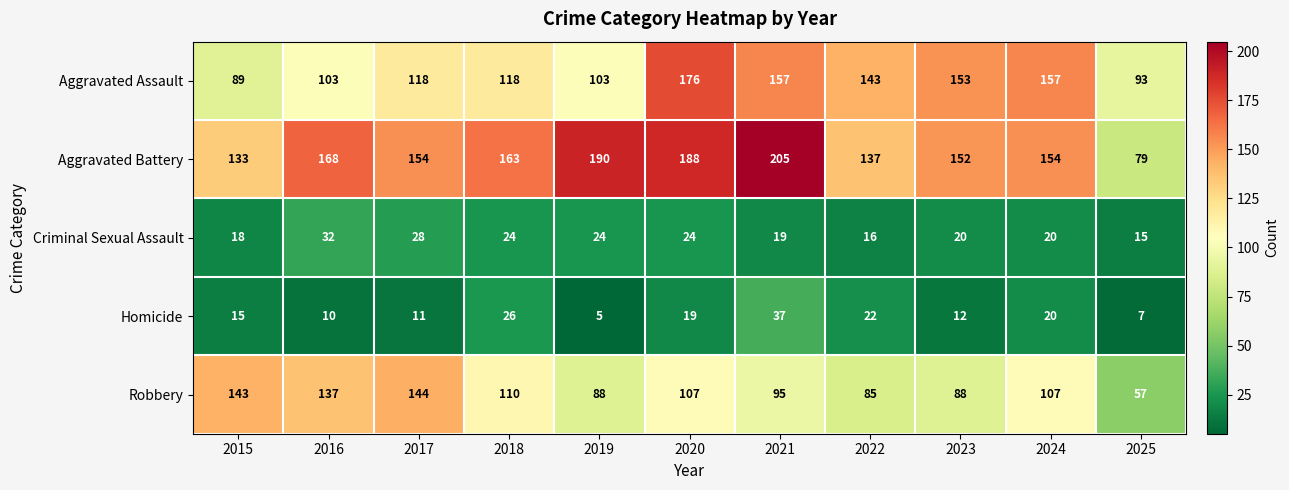

True or false: Robbery has a value of 42 at 2021.

False